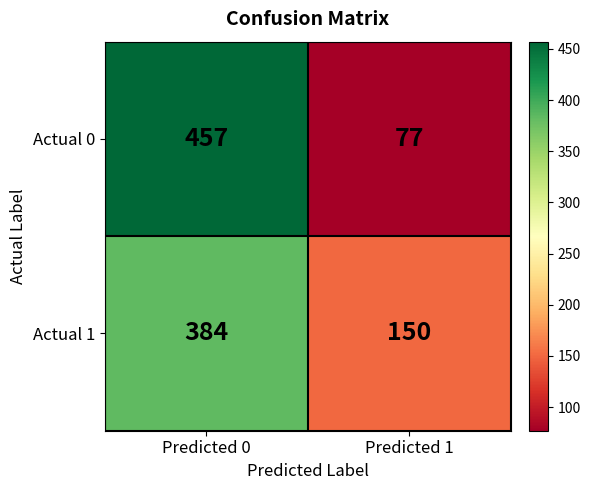

List the series in order of their peak value, highest first.

Actual 0, Actual 1